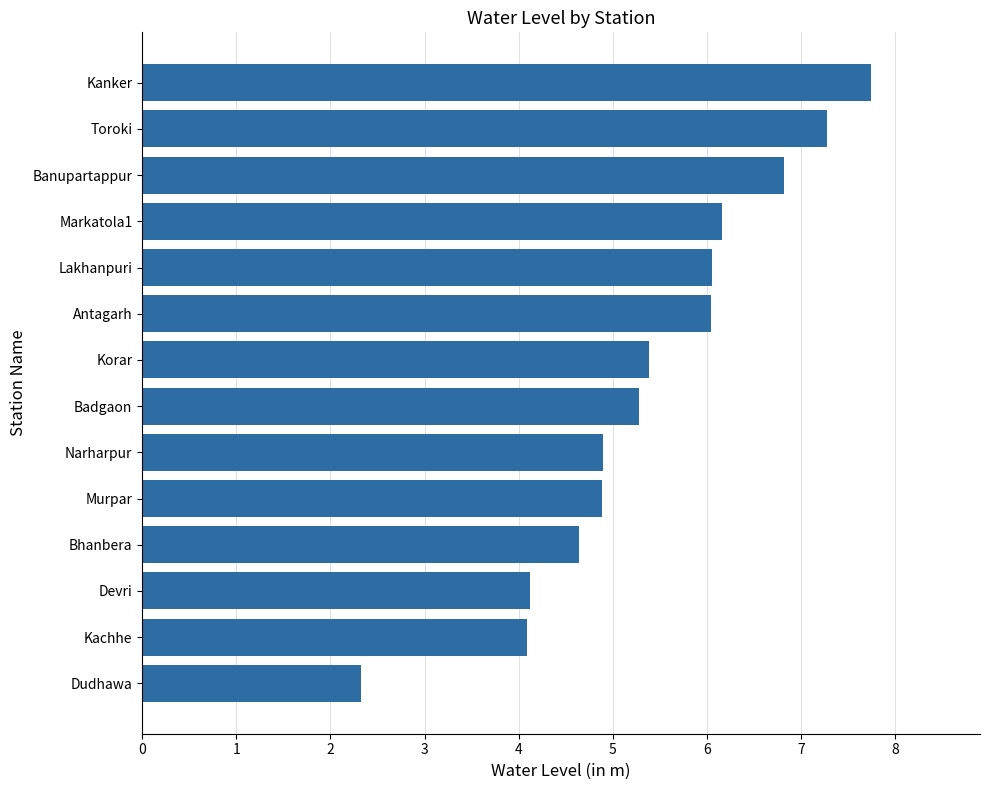

What is the average value?

5.4